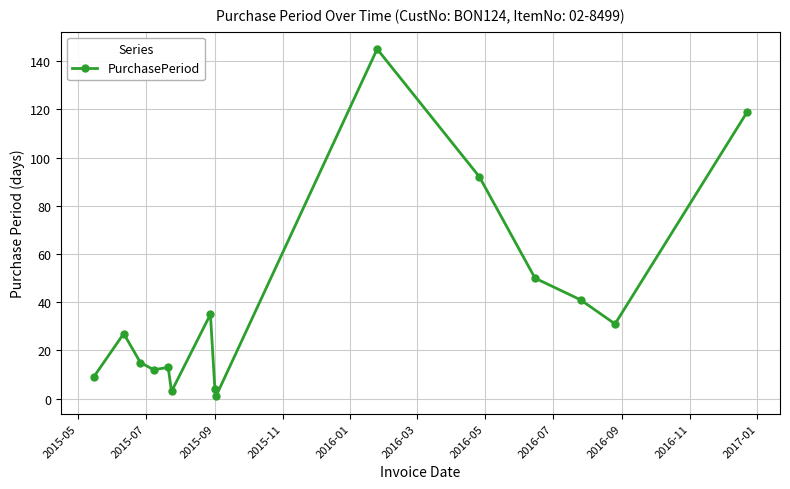

What is the maximum value shown in the chart?

145